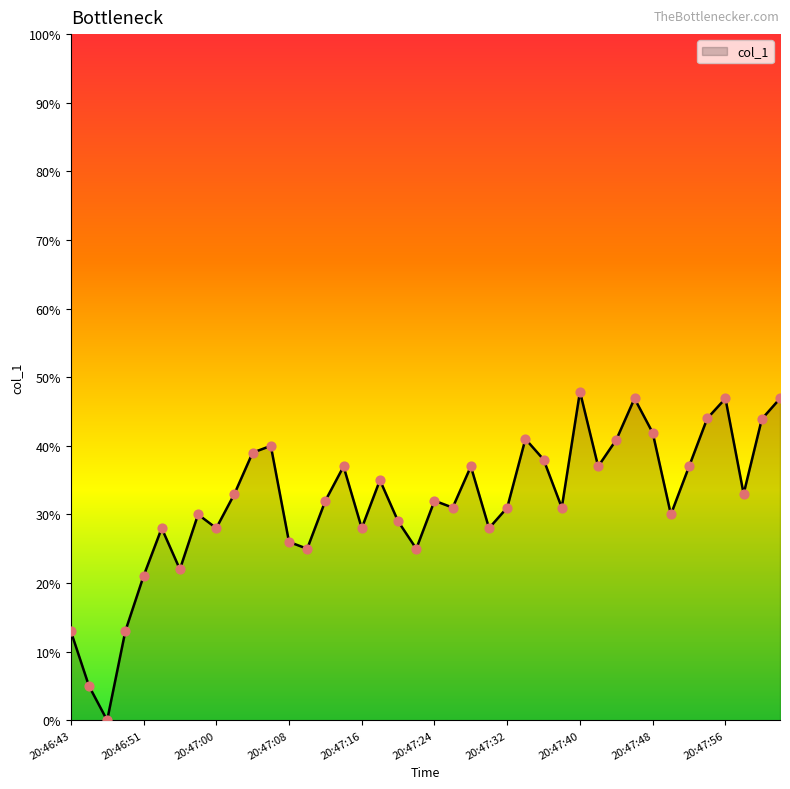

What is the greatest value displayed?

47.9